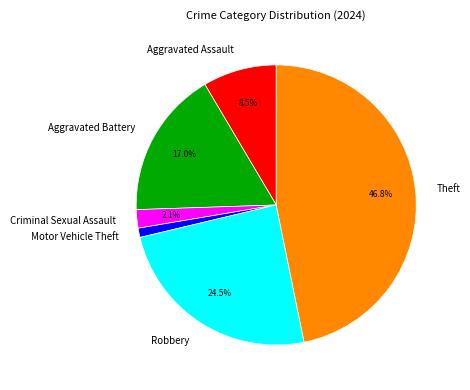

To the nearest percent, what portion does Theft represent?

47%